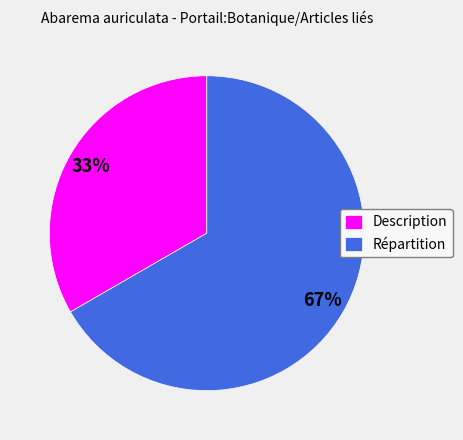

To the nearest percent, what is the combined percentage of Description and Répartition?

100%